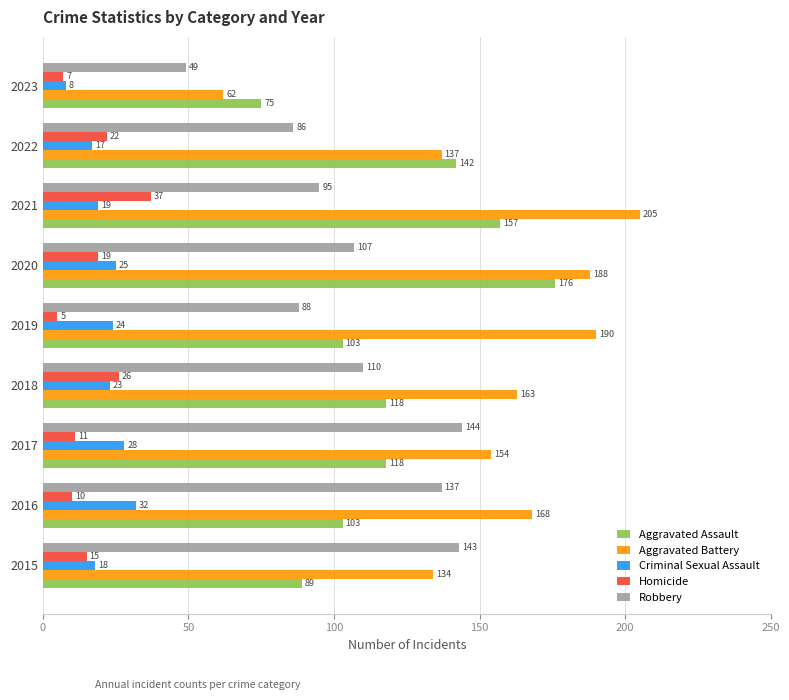

What is the difference between the maximum and minimum values in the Criminal Sexual Assault series?

24